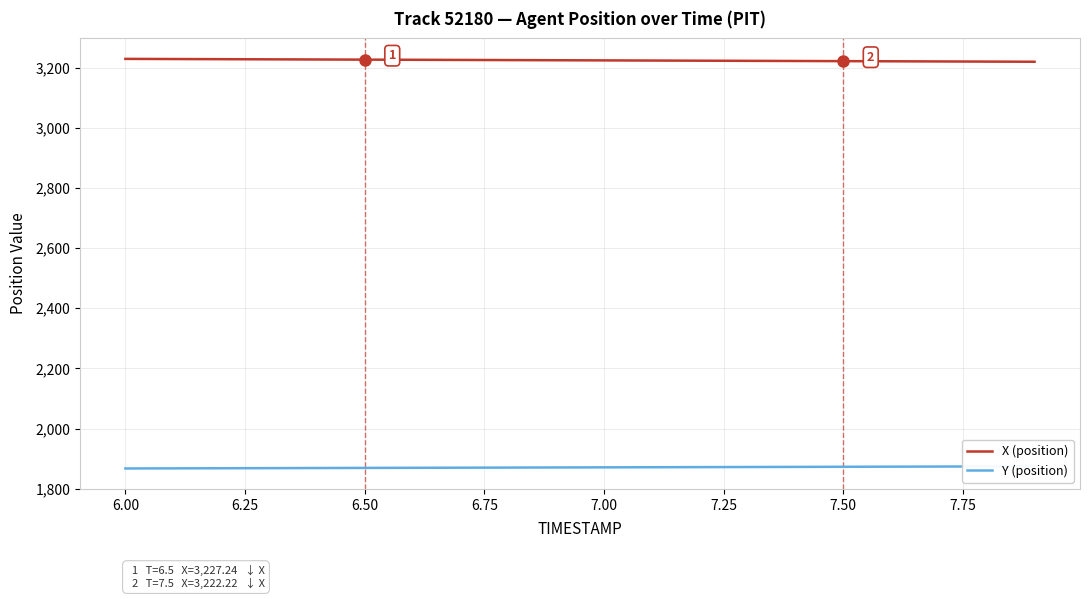

The value of X (position) at 6.00 is 5693.7. True or false?

False